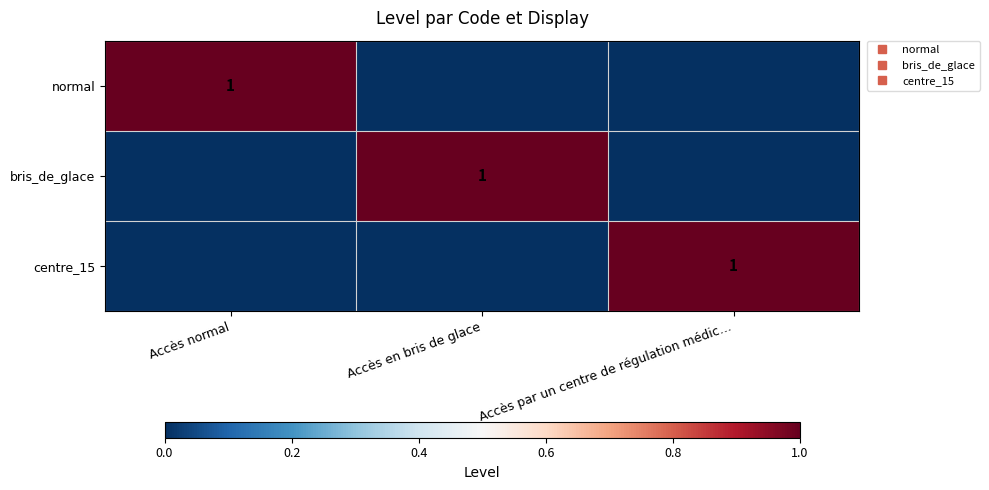

What is the approximate value of normal at Accès normal?

1